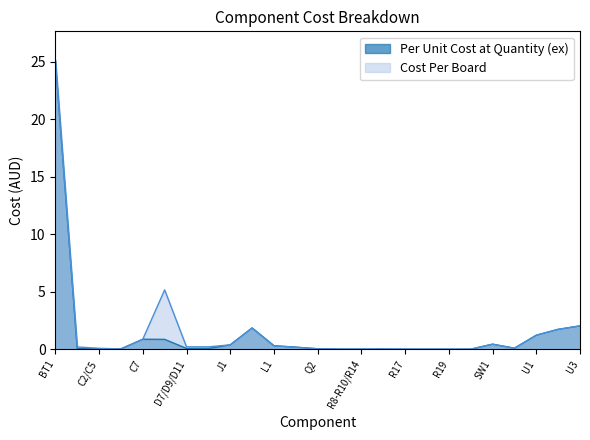

True or false: Per Unit Cost at Quantity (ex) has a value of 0.4 at SW1.

True